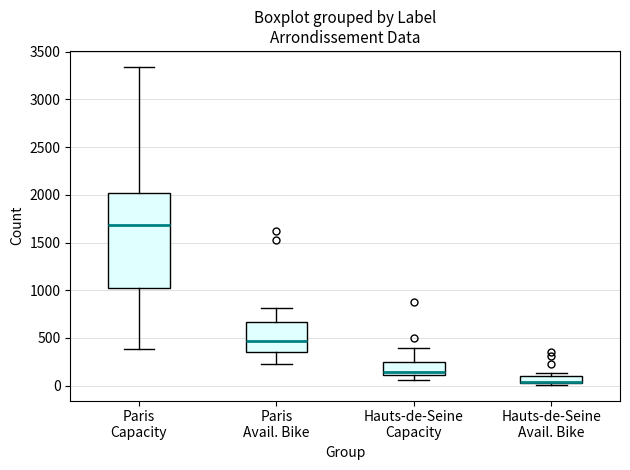

Comparing the boxes themselves (not the whiskers), which one is the tallest?

Paris Capacity